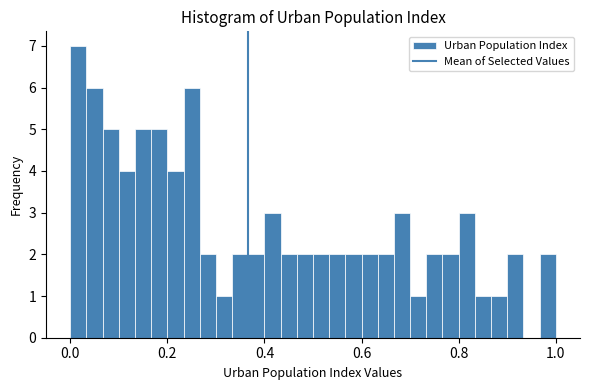

Around what value on the x-axis is the tallest bar? Give the approximate position of its centre, as read against the axis.

0.02